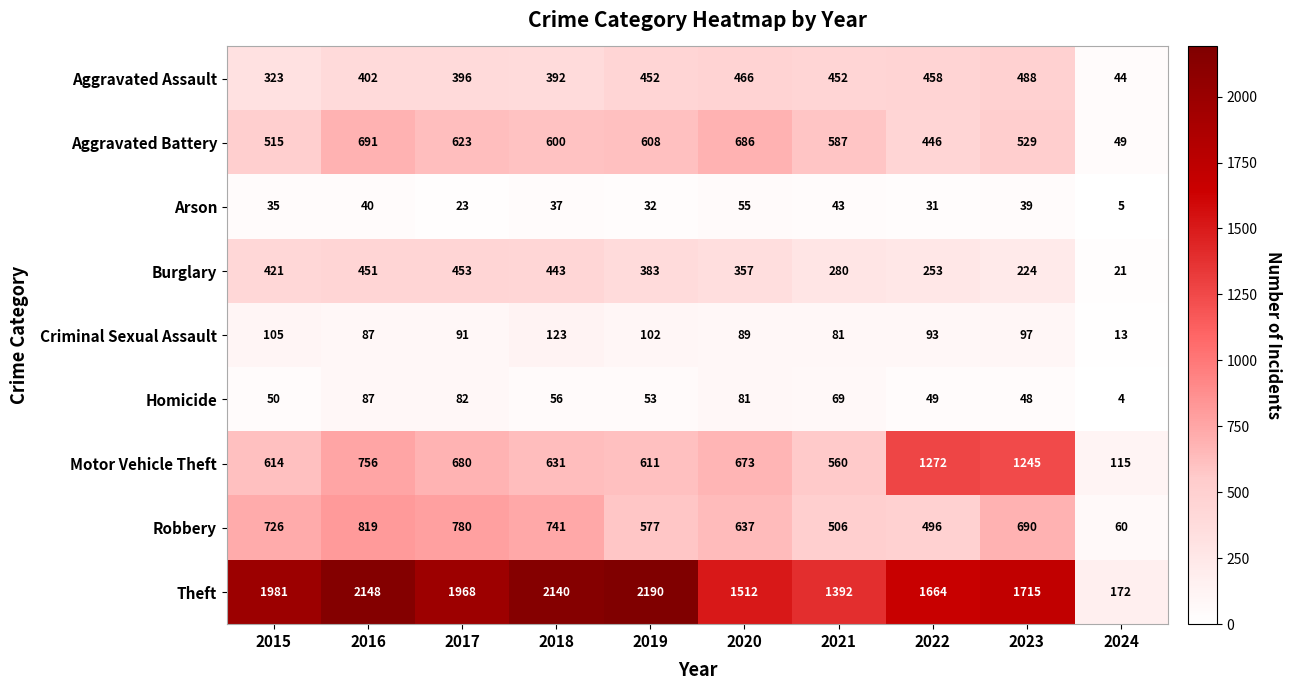

The value of Robbery at 2019 is 577. True or false?

True